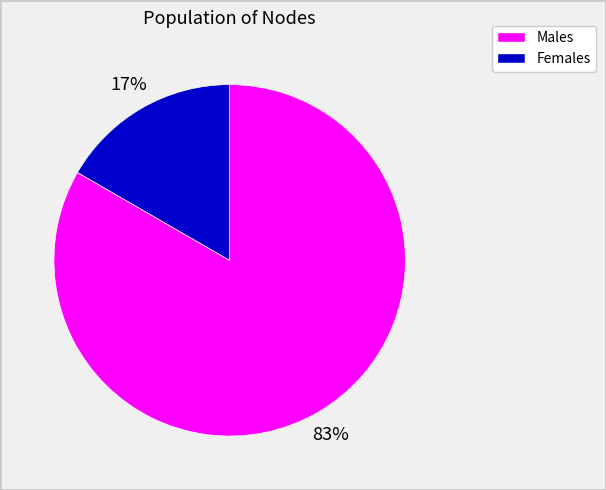

Is there any slice that represents more than half of the pie?

Yes